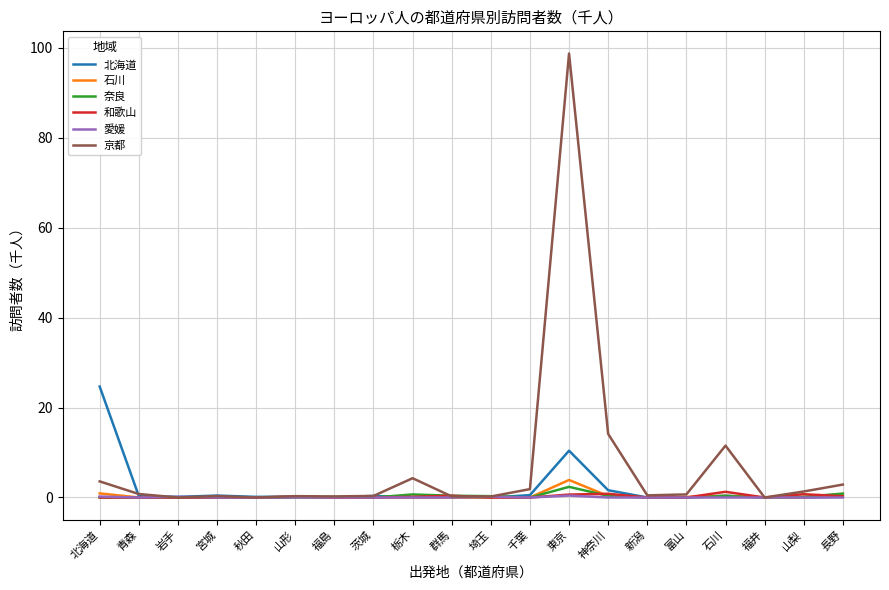

Which series has the widest spread of values?

京都